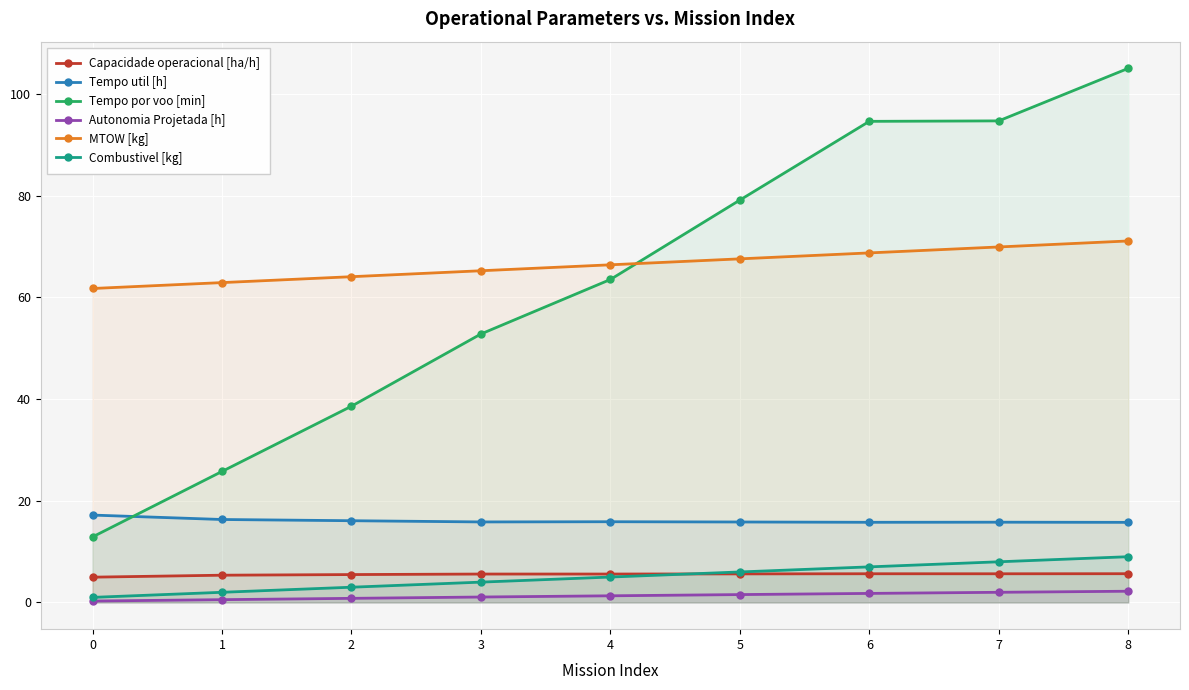

Is it true that Combustivel [kg] equals 13.5 at 8?

False